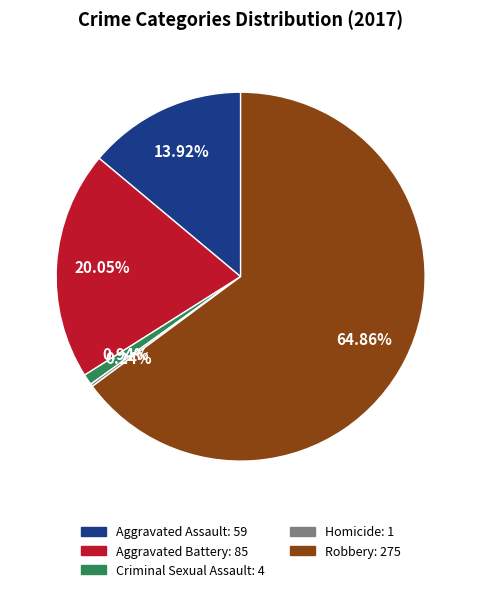

Is there a majority slice in this chart?

Yes